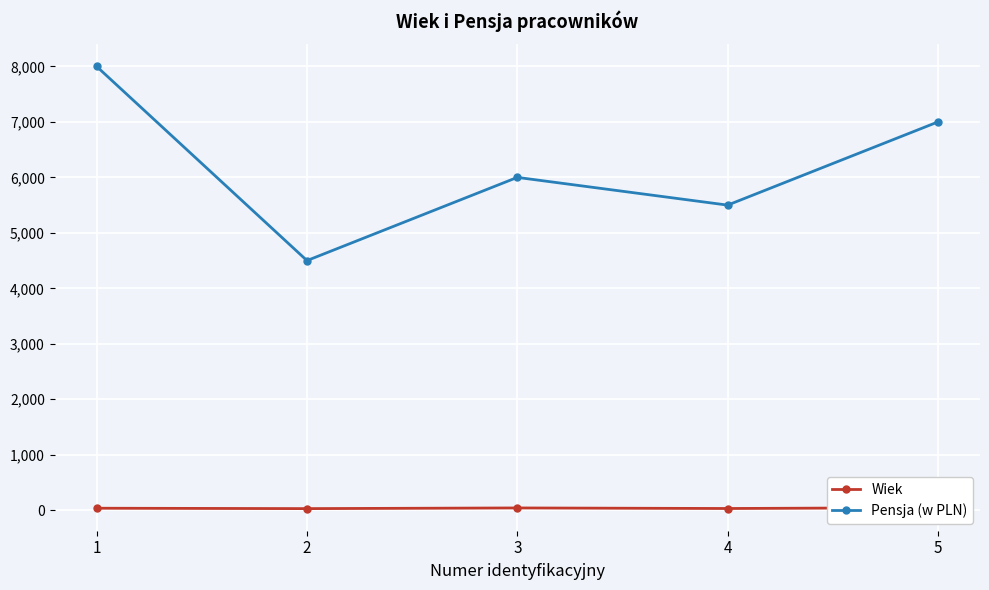

True or false: Wiek and Pensja (w PLN) cross at least once.

False